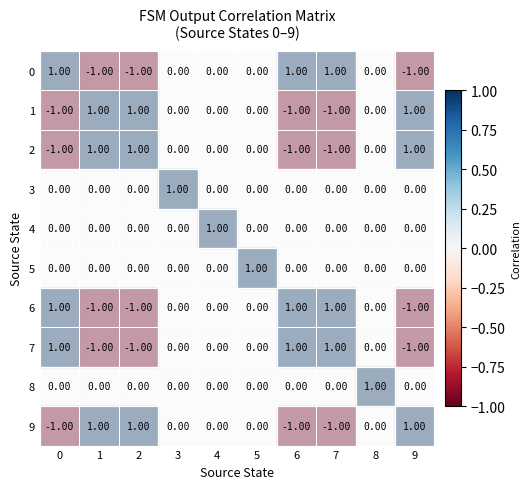

Is the value of 3 at 5 greater than the value of 2 at 2?

No